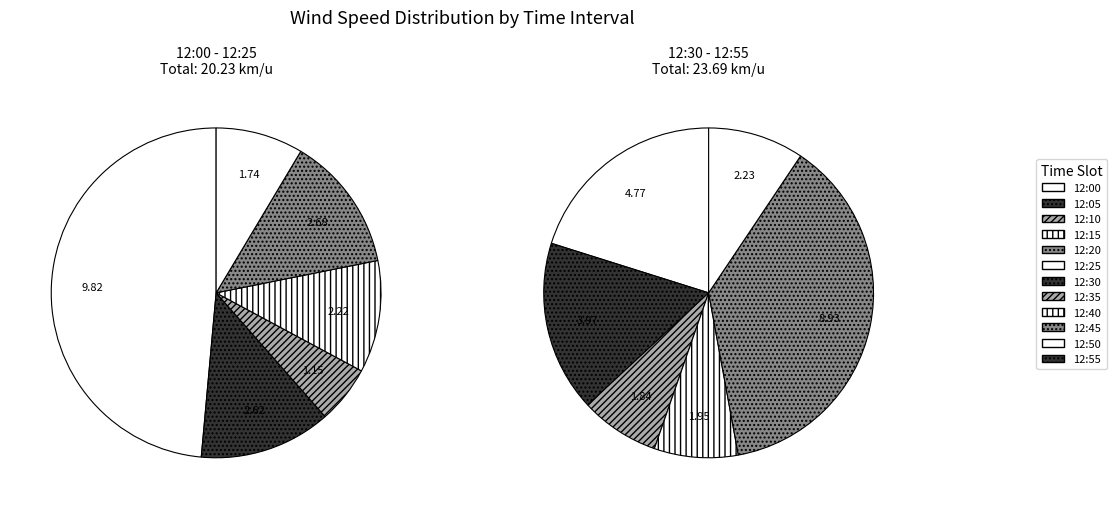

Which has a higher value, 12:35 or 12:05?

12:35